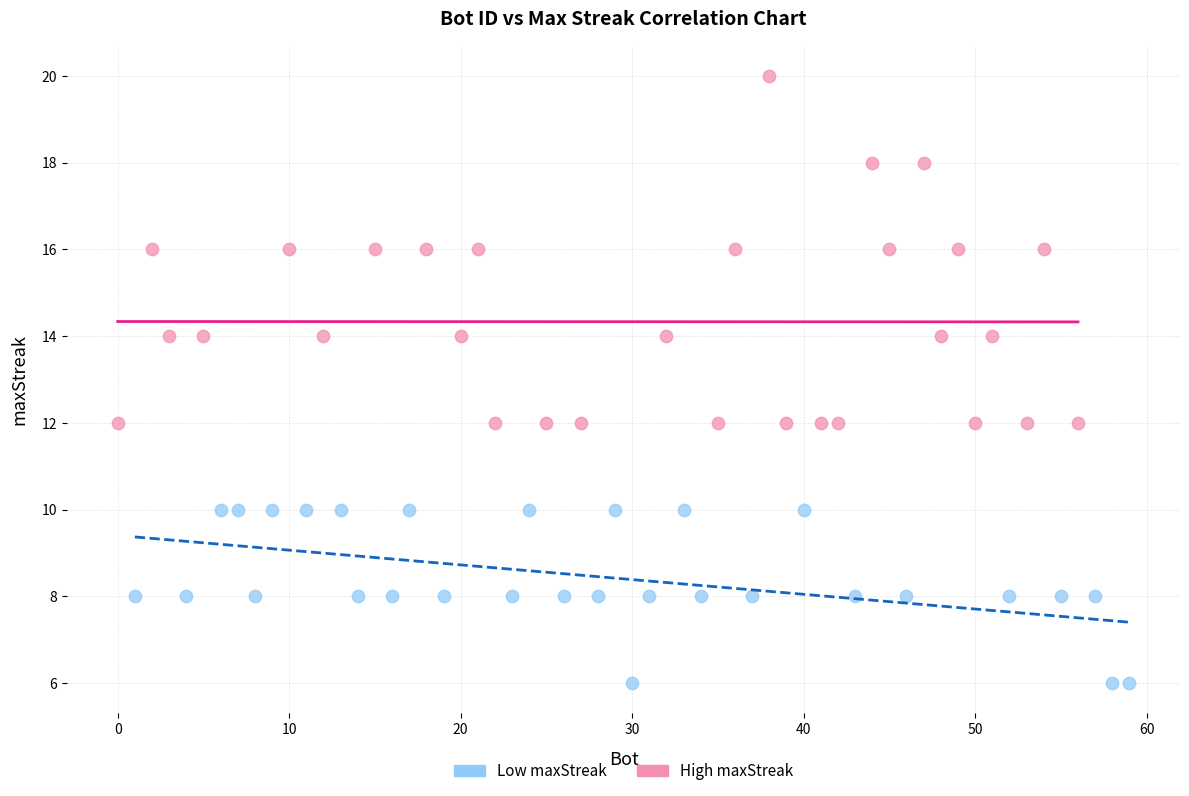

Which series has the widest spread of Y values?

High maxStreak